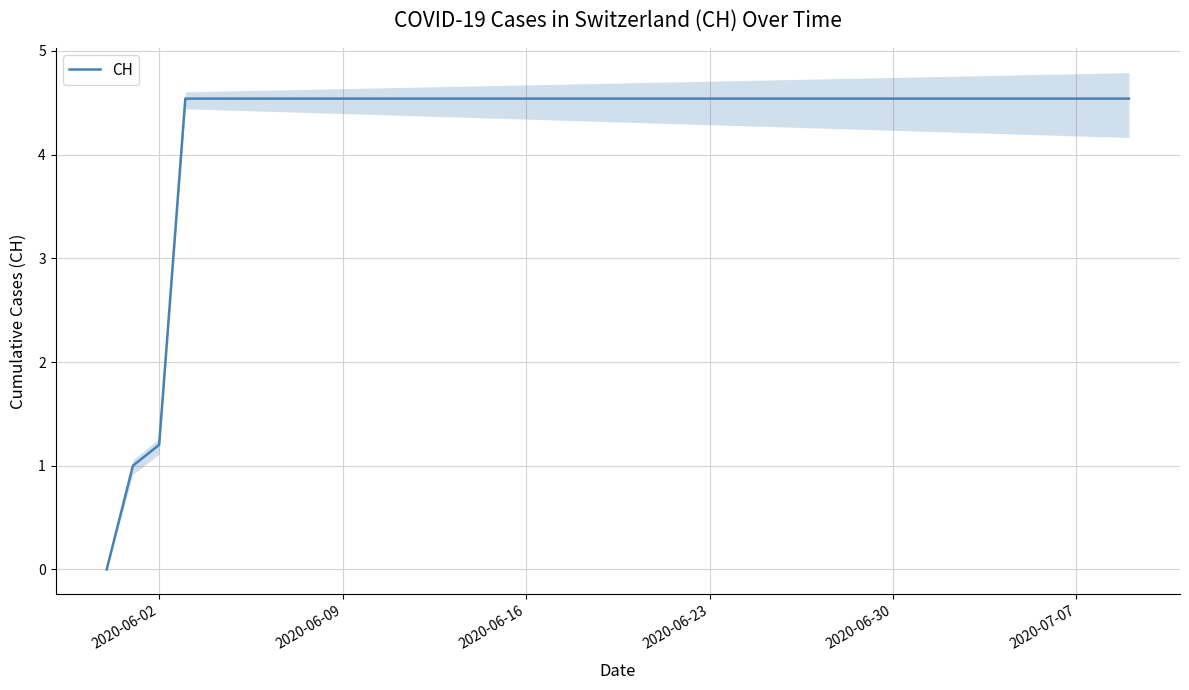

True or false: CH has a value of 7.4 at 2020-06-30.

False